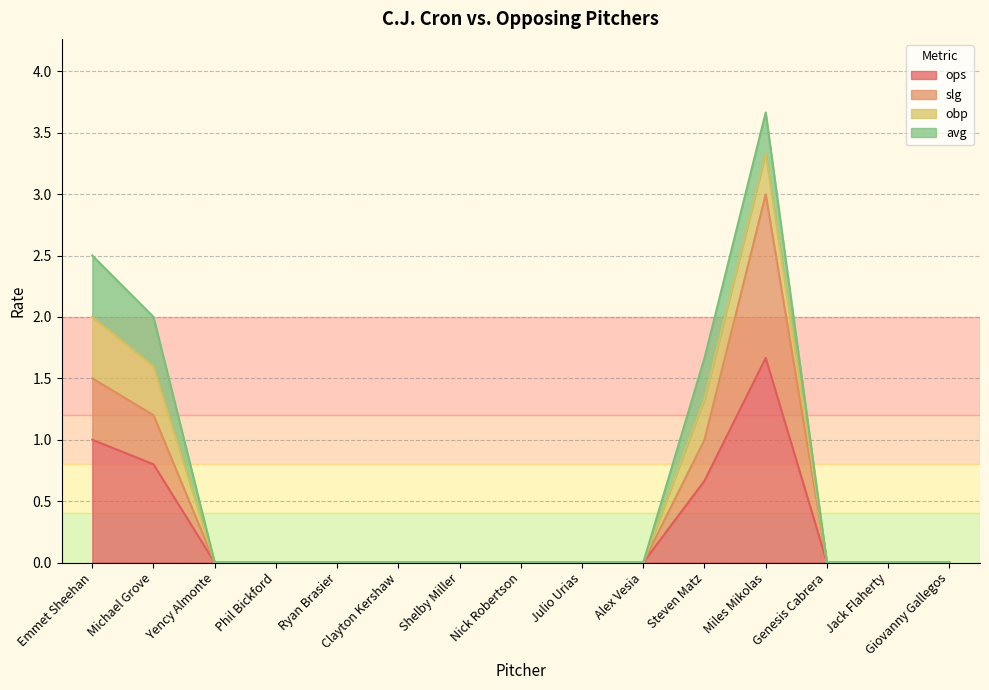

Does the chart display data point markers on the line(s)?

No